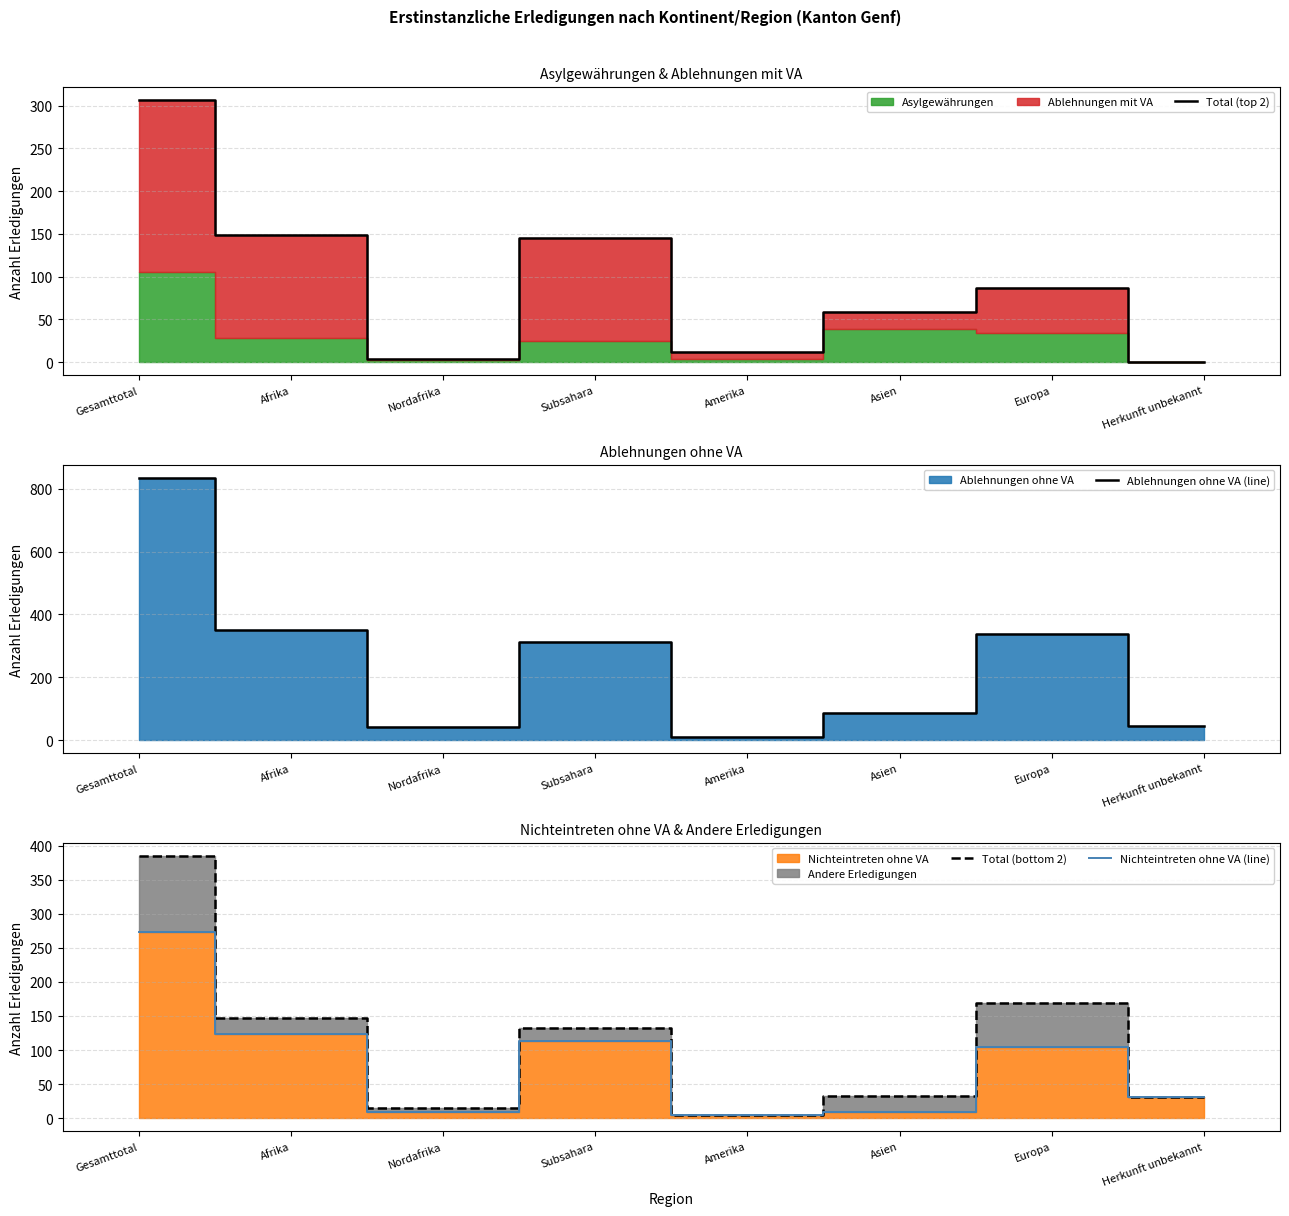

How many lines are shown in the chart?

4